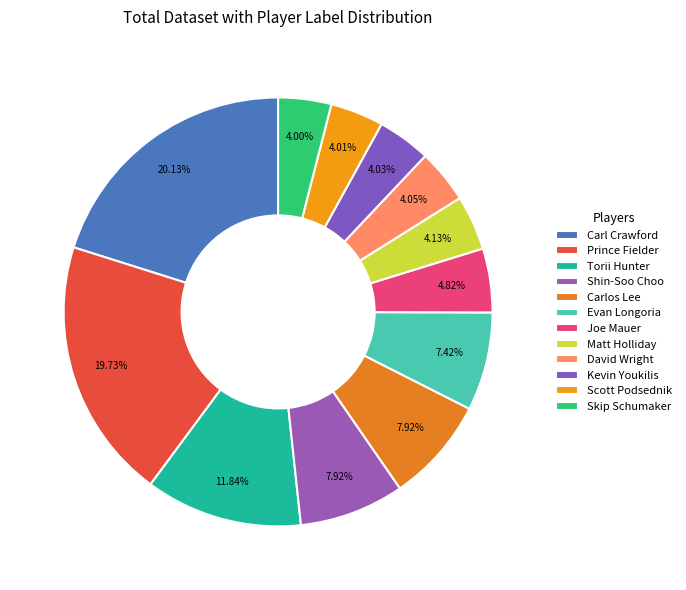

What percentage is the David Wright slice, to the nearest percent?

4%